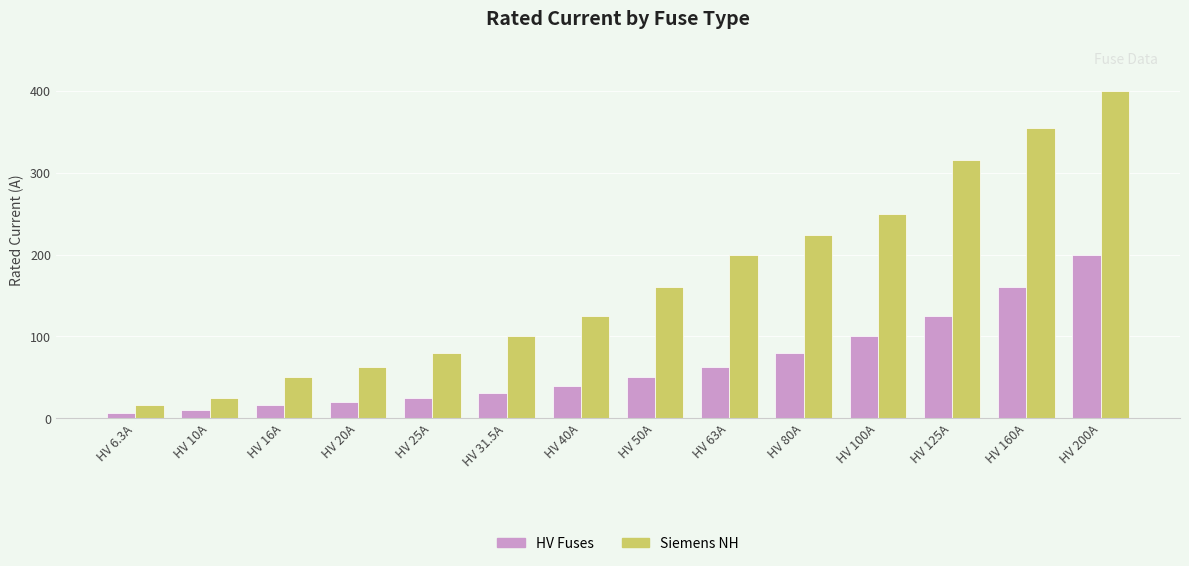

Which series has the largest range (max minus min)?

Siemens NH